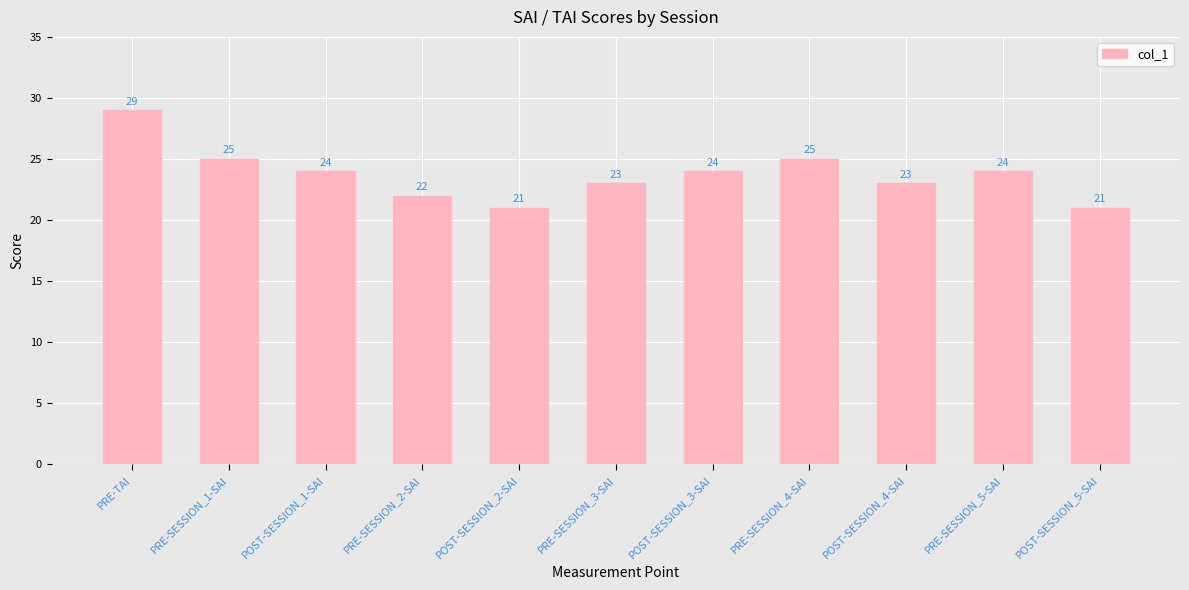

What is the average value?

24